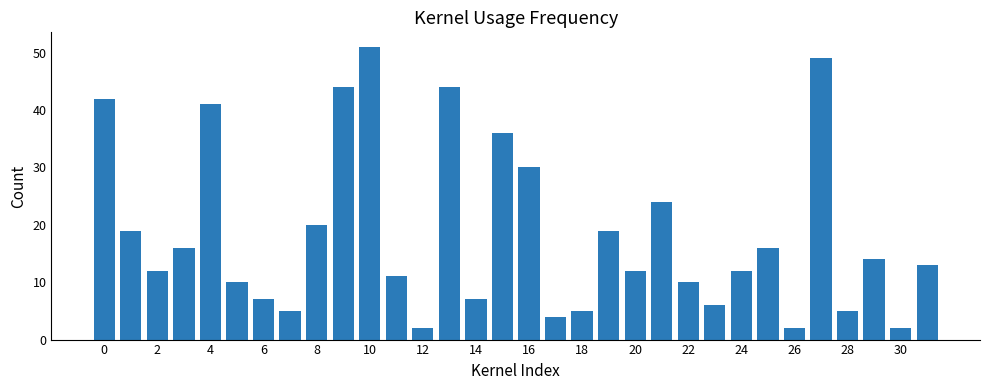

What is the maximum value shown in the chart?

51